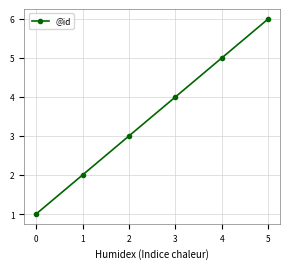

What value does the data have at 2?

3